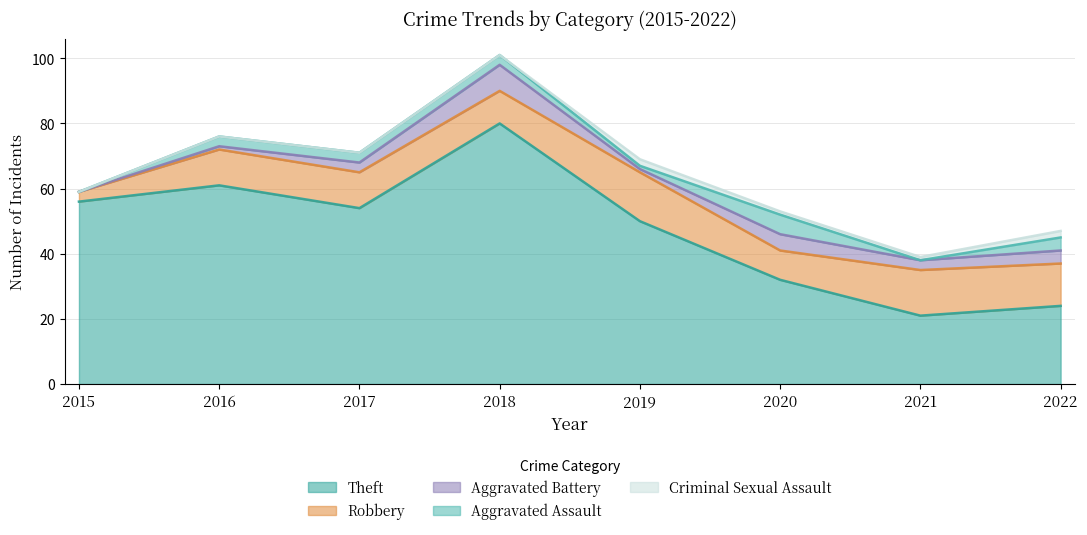

Count the Aggravated Battery values in the range 1 to 5.

6